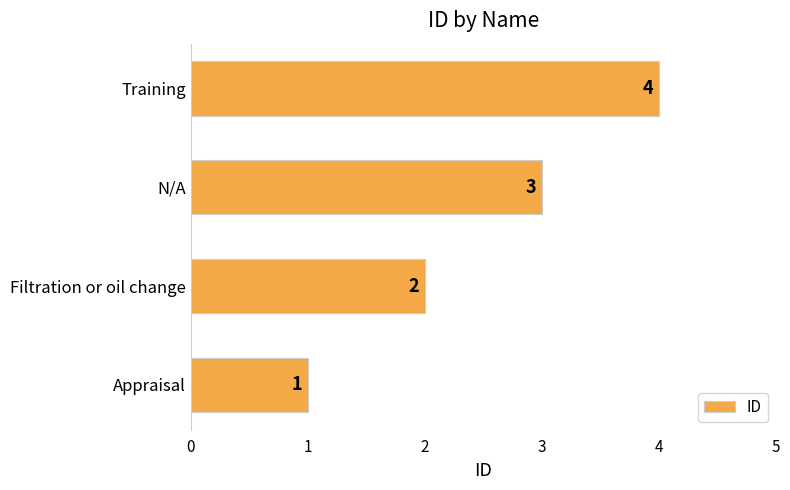

How many values are below 3?

2